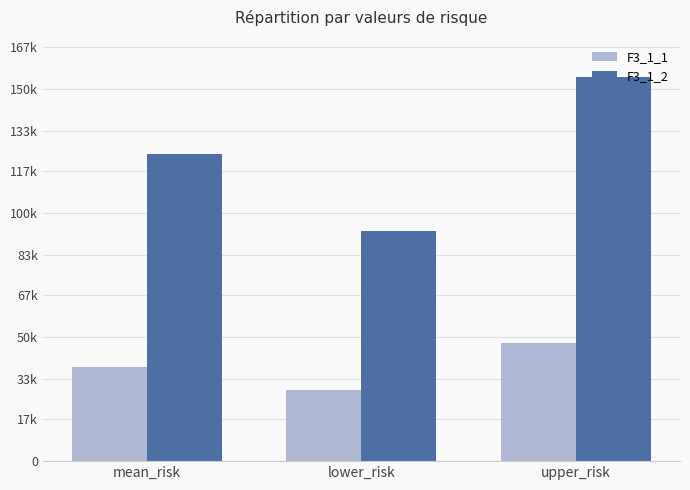

Does the chart contain any negative values?

No